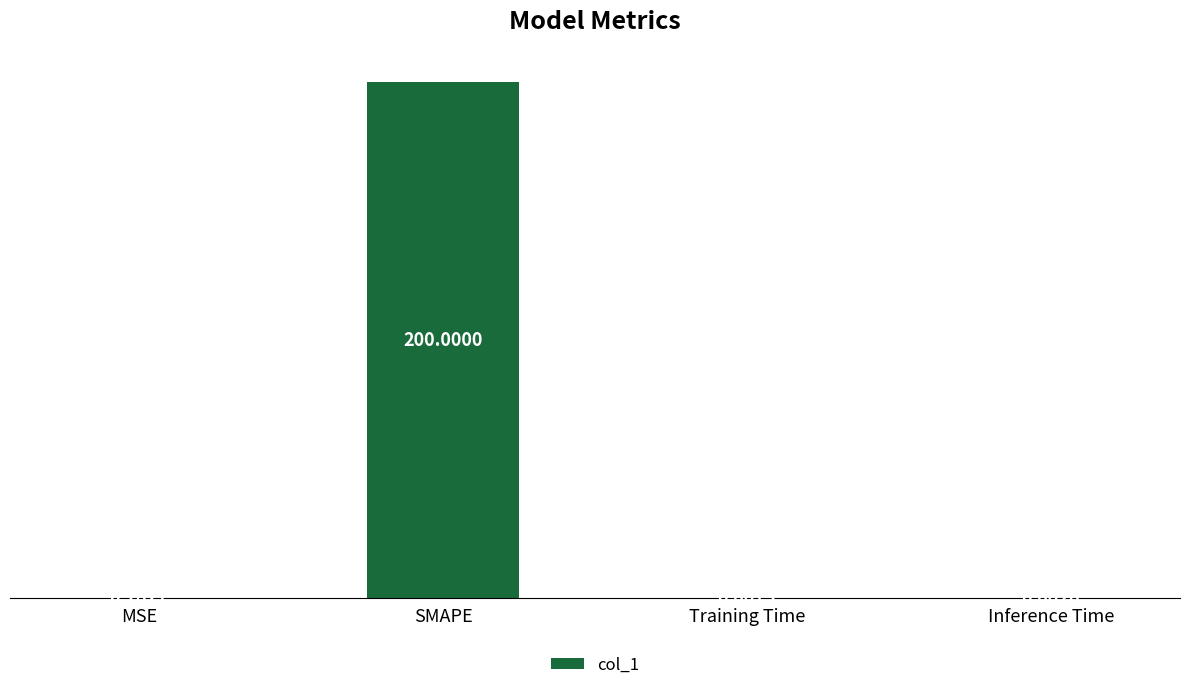

Which category has the highest value across all series?

SMAPE